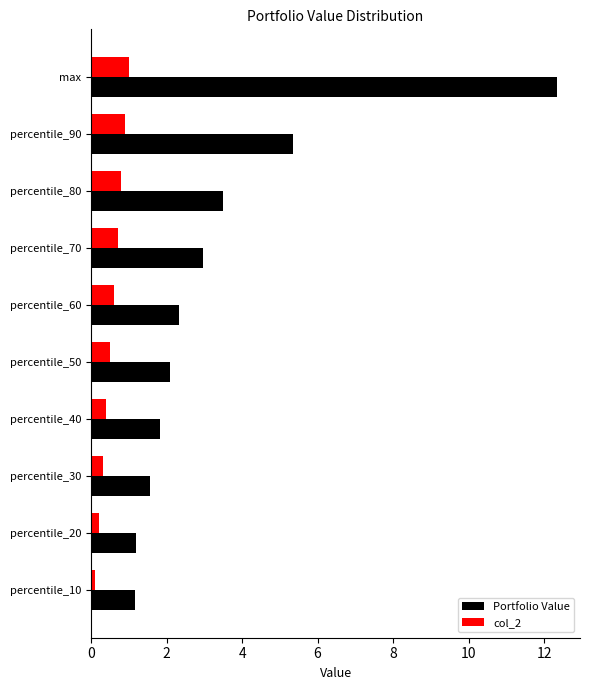

What is the total value across all series at percentile_80?

4.3